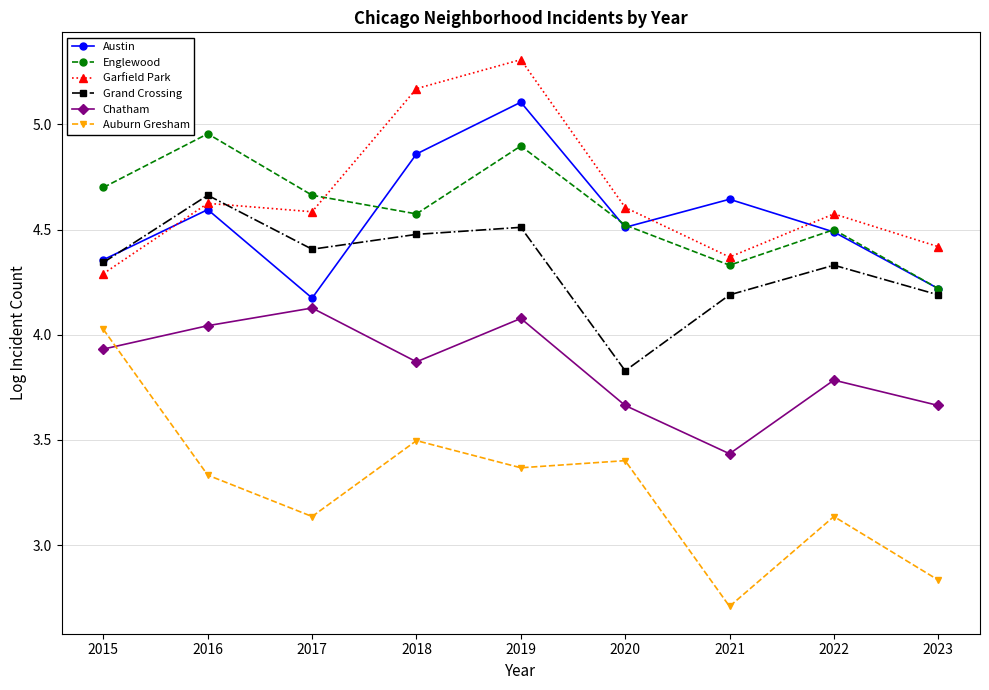

True or false: Auburn Gresham and Englewood intersect in this chart.

False